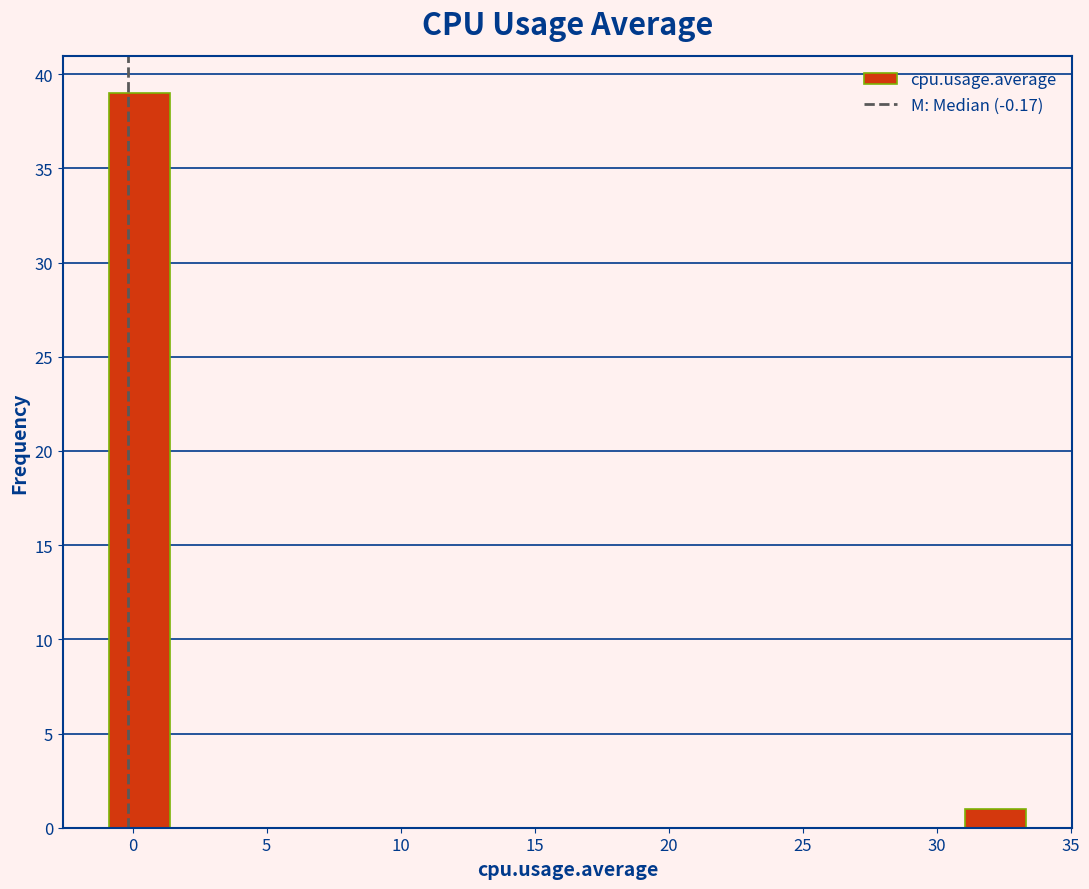

Reading left to right, transcribe this chart: for each bar, give the range it covers on the x-axis and its height. Neither the bar edges nor the heights are printed on the chart, so give them approximately, as read against the axes.

-1.0 to 1.5: 39
1.5 to 3.5: 0
3.5 to 6.0: 0
6.0 to 8.0: 0
8.0 to 10.5: 0
10.5 to 13.0: 0
13.0 to 15.0: 0
15.0 to 17.5: 0
17.5 to 19.5: 0
19.5 to 22.0: 0
22.0 to 24.0: 0
24.0 to 26.5: 0
26.5 to 29.0: 0
29.0 to 31.0: 0
31.0 to 33.5: 1